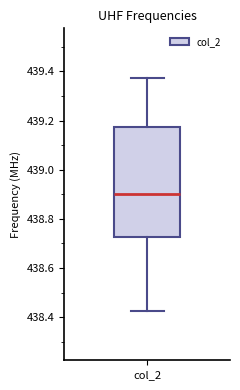

Read this box plot against the y-axis: the position of the median line, the range covered by the box, and the ends of both whiskers. The values are not printed on the chart, so give them approximately, as read against the axis.

median 438.90, box 438.72 to 439.18, whiskers 438.42 to 439.38